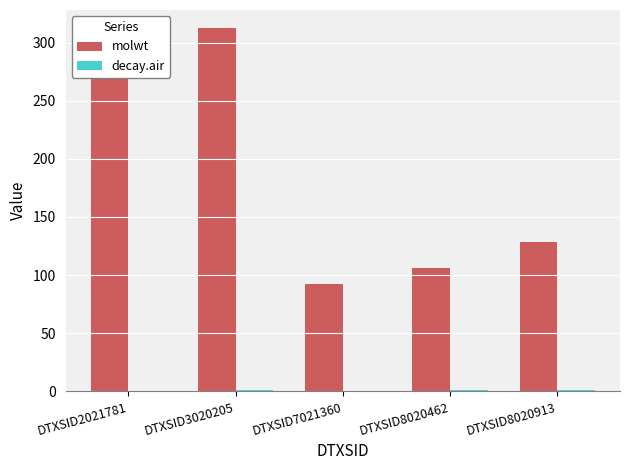

What is the greatest value displayed?

312.4